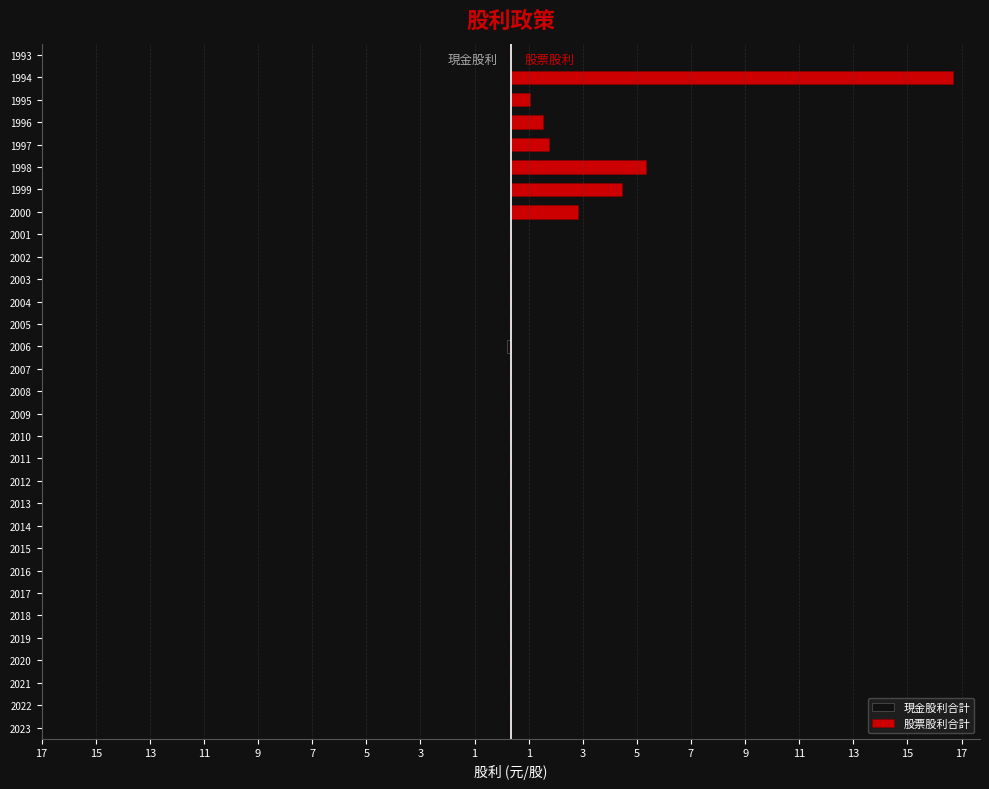

How many bars are there in total?

62